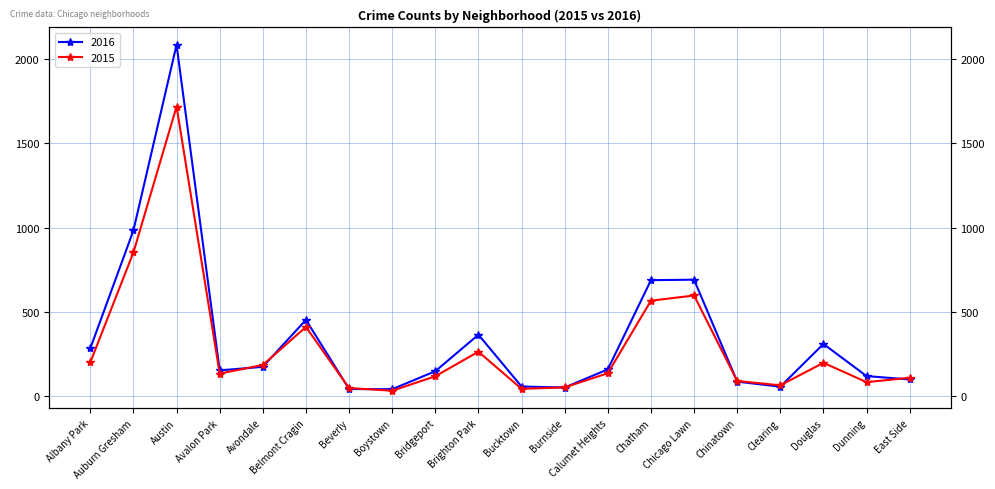

How many interior local peaks does the 2016 series have?

5